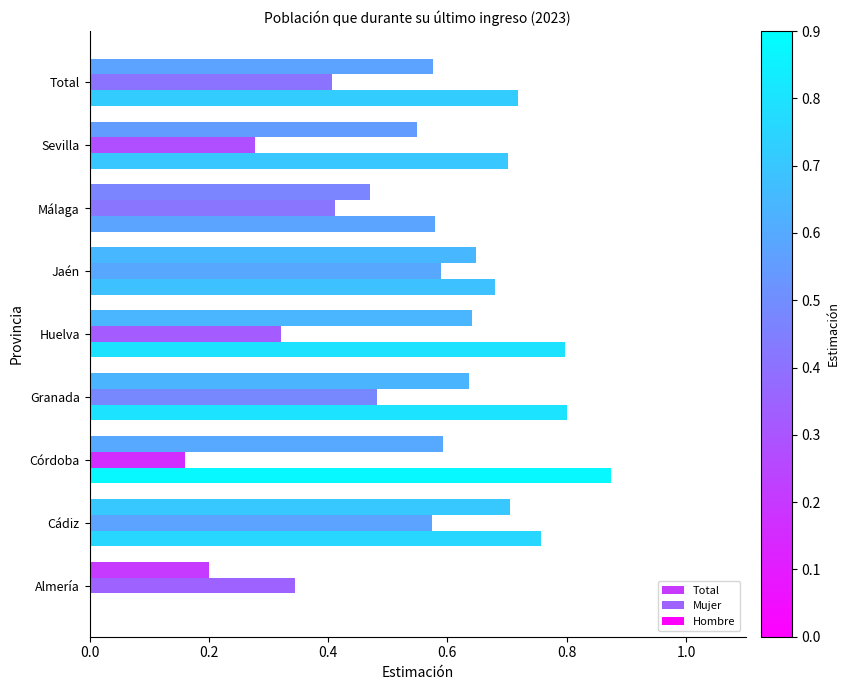

How many categories are shown in the chart?

9